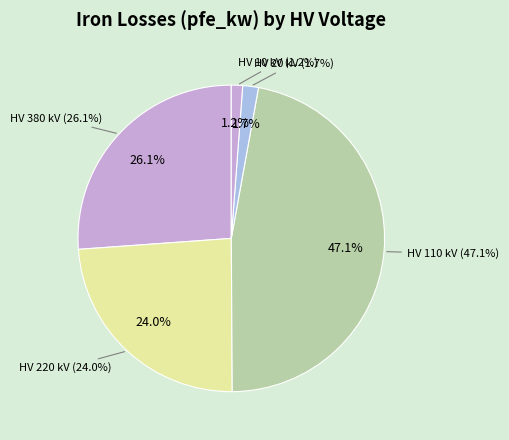

Which slice is the smallest?

10